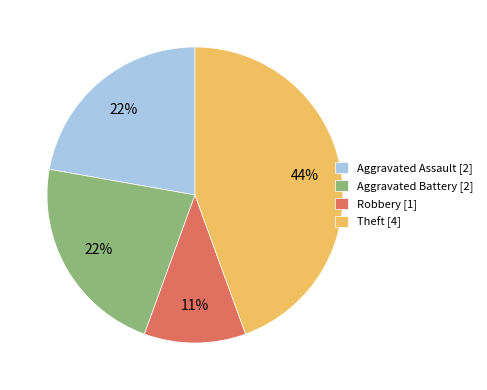

Is the sum of Aggravated Battery [2] and Aggravated Assault [2] greater than half?

No